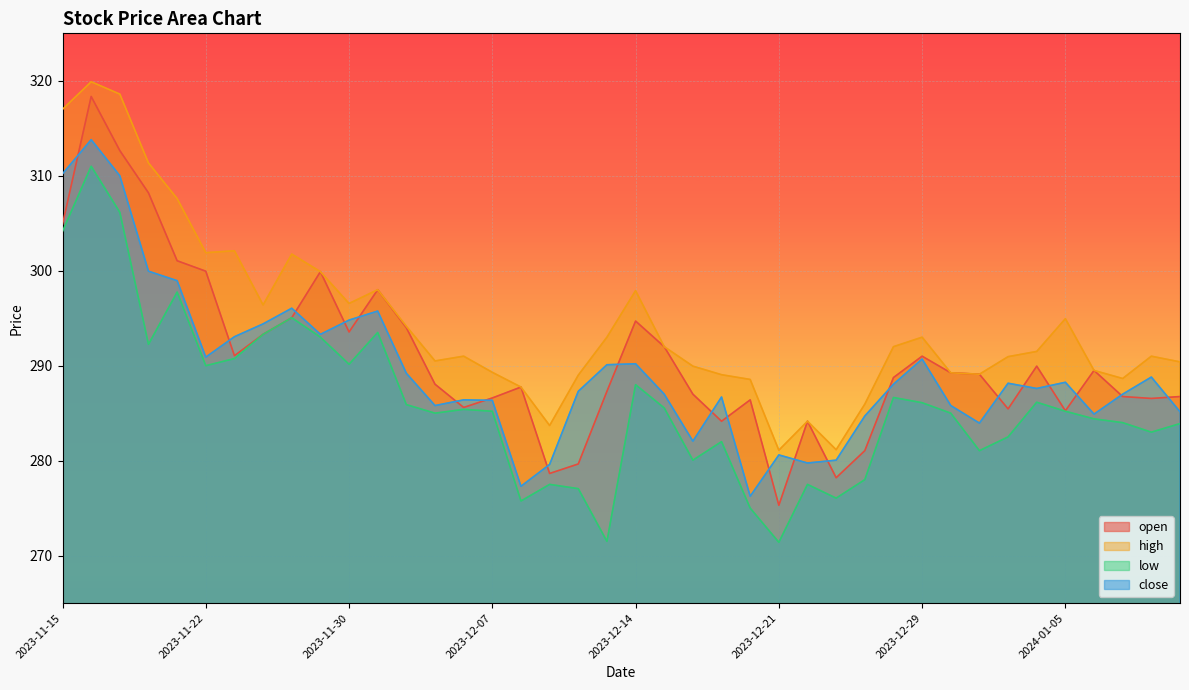

Rank the series by their maximum value, from lowest to highest.

low, close, open, high